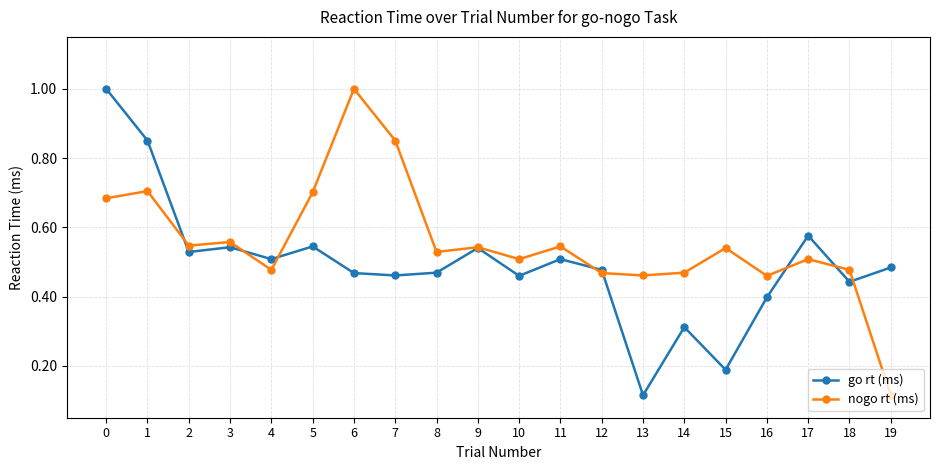

How many lines are shown in the chart?

2